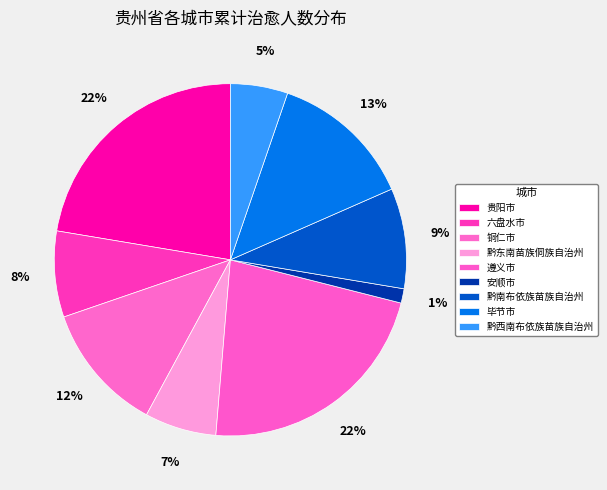

To the nearest percent, what percentage of the pie is 铜仁市?

12%